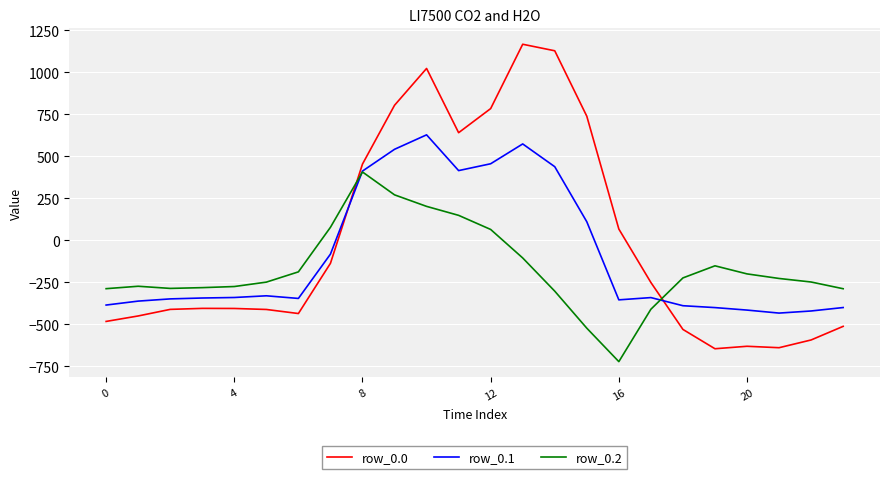

Which series has the largest total across all categories?

row_0.0